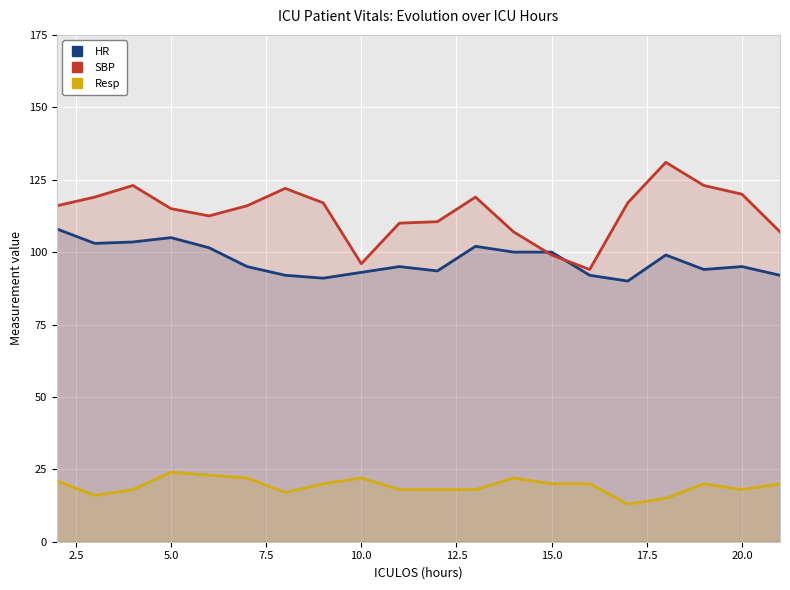

True or false: HR has more than 2 points higher than both neighbors.

True